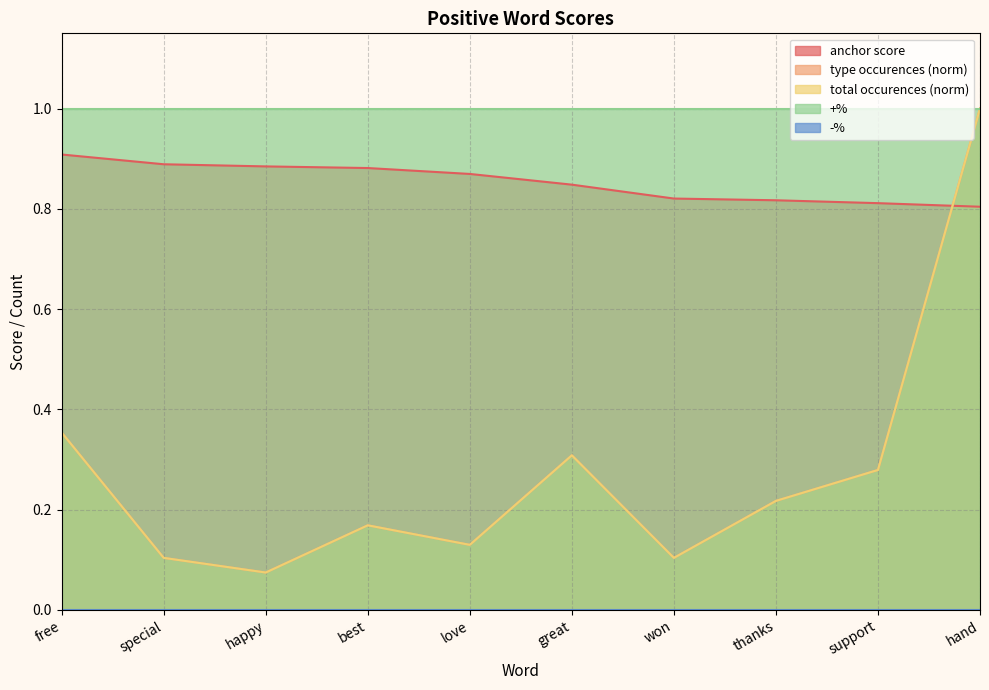

True or false: total occurences has more than 0 interior local peaks.

True